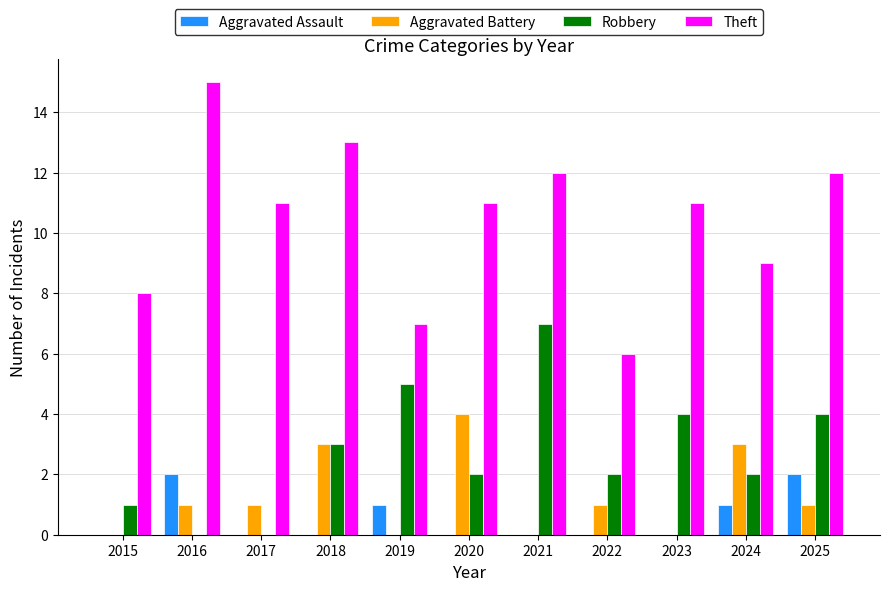

Read the Theft value at 2016.

15